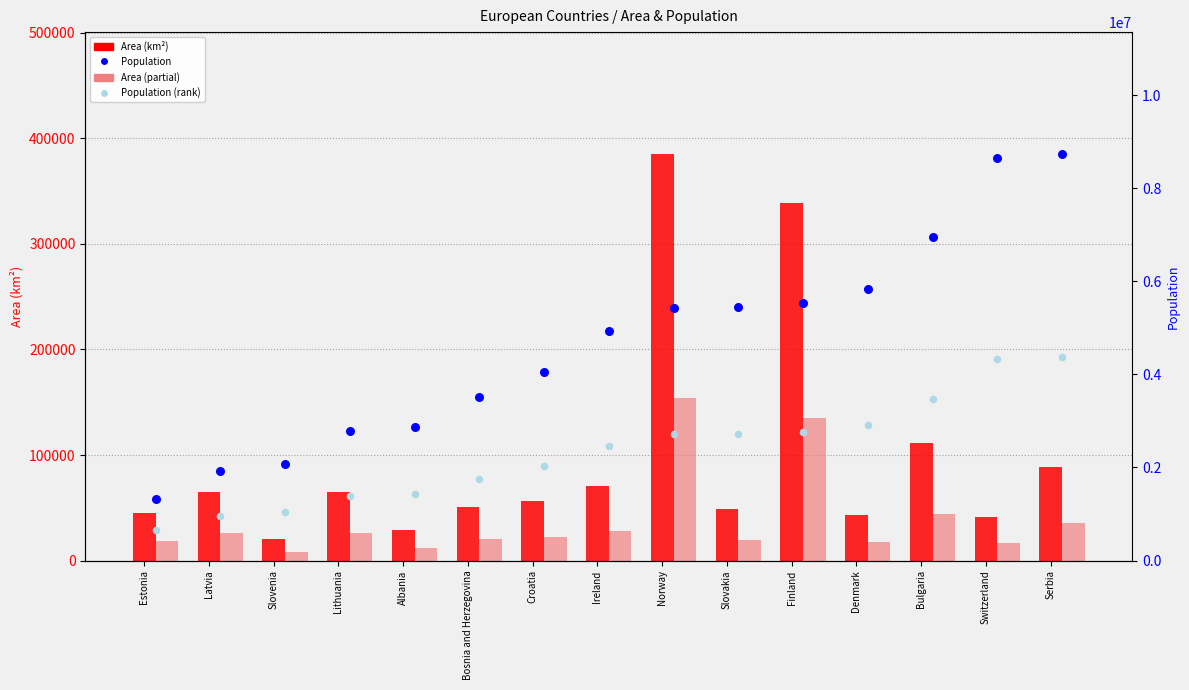

What is the total value across all series at Serbia?

13229761.9